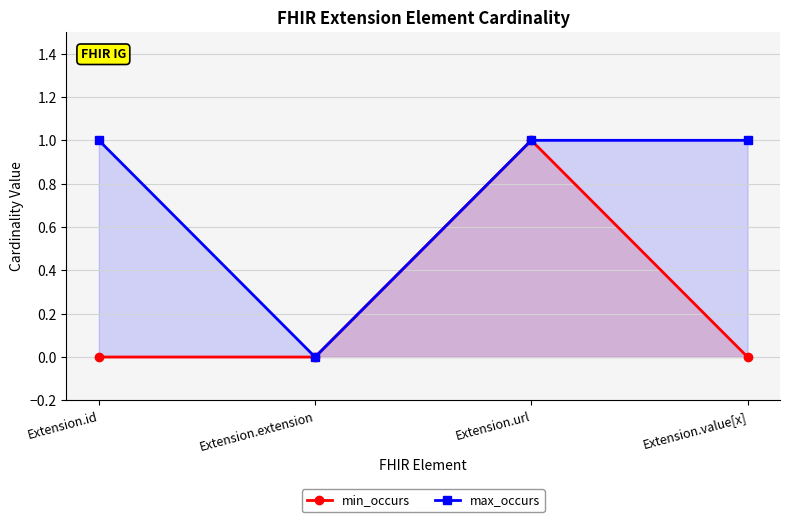

What is the label of the 4th point from the left?

Extension.value[x]